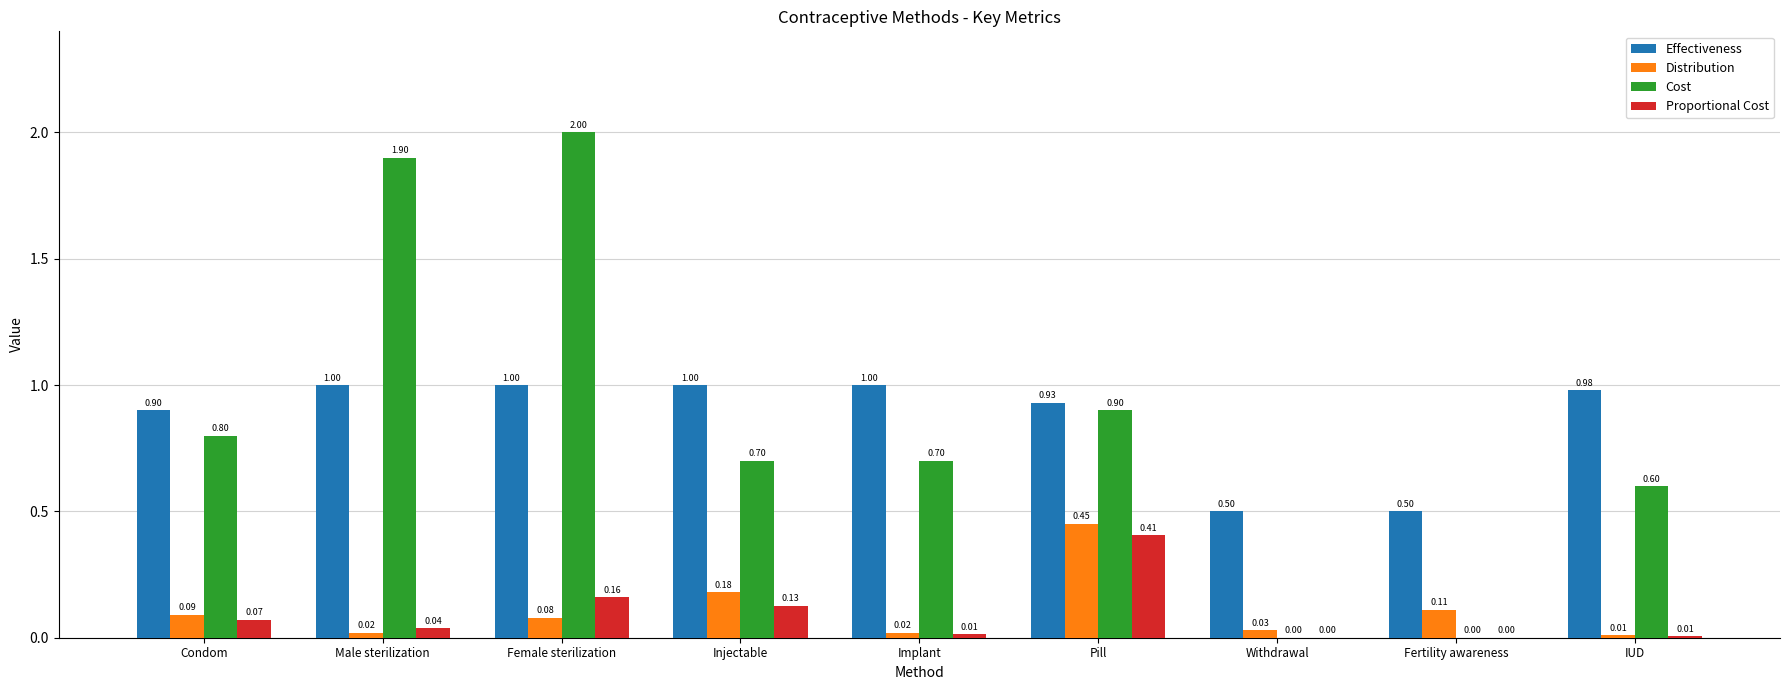

Is the value of Effectiveness at IUD greater than the value of Proportional Cost at Condom?

Yes